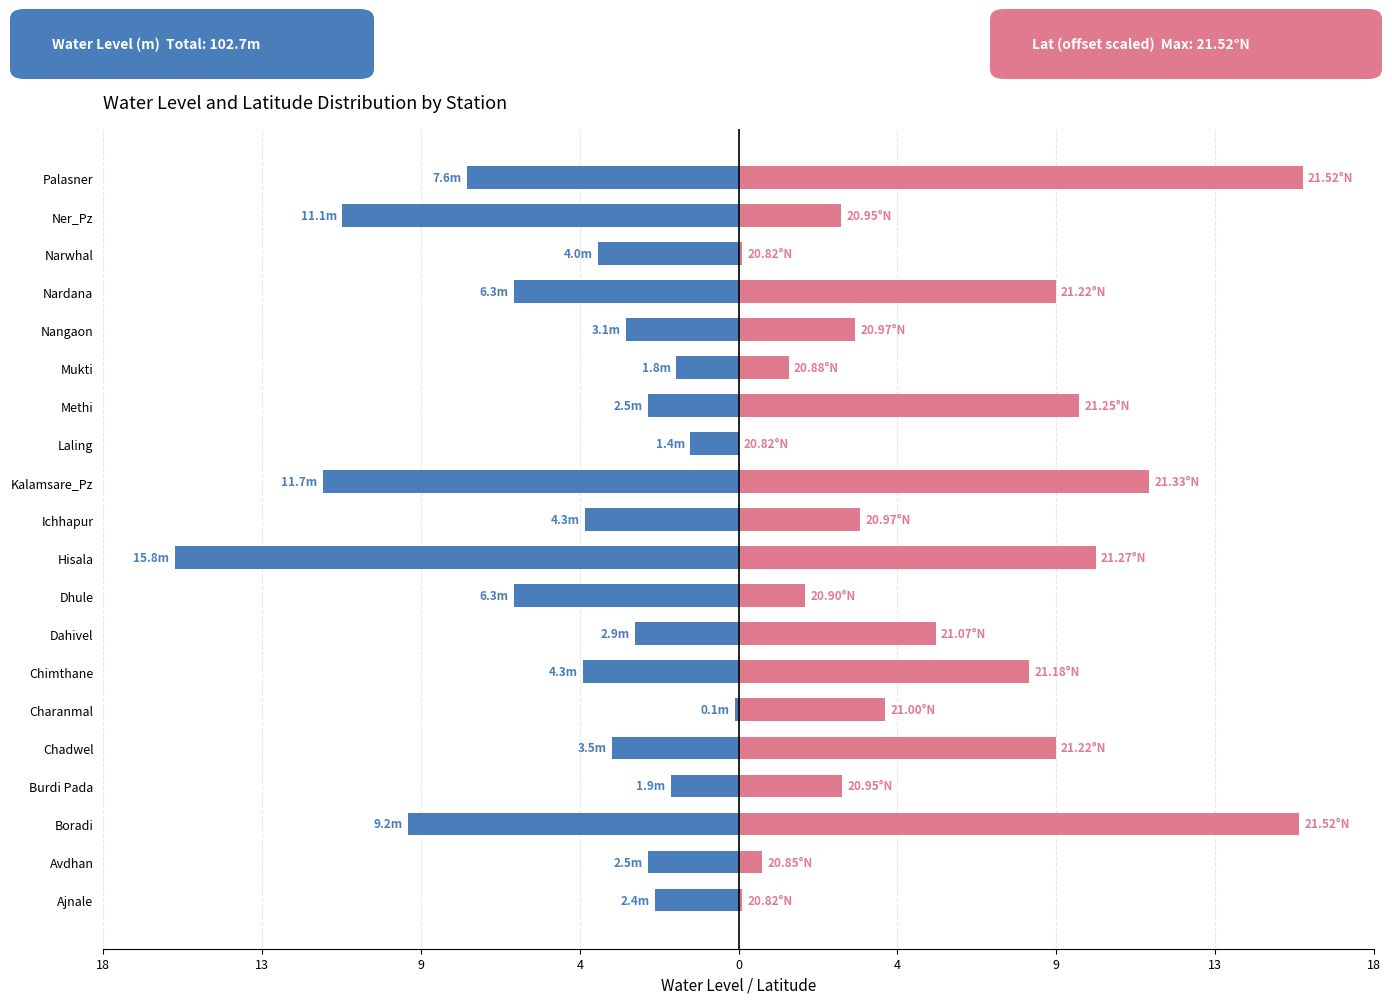

How many data points in lat (scaled offset) are above 4?

10